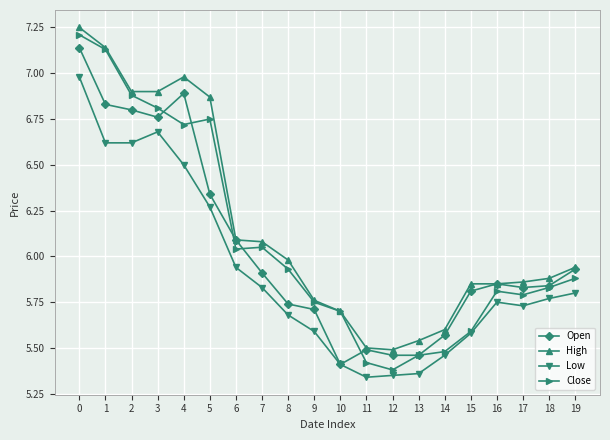

The value of Low at 13 is 3.5. True or false?

False